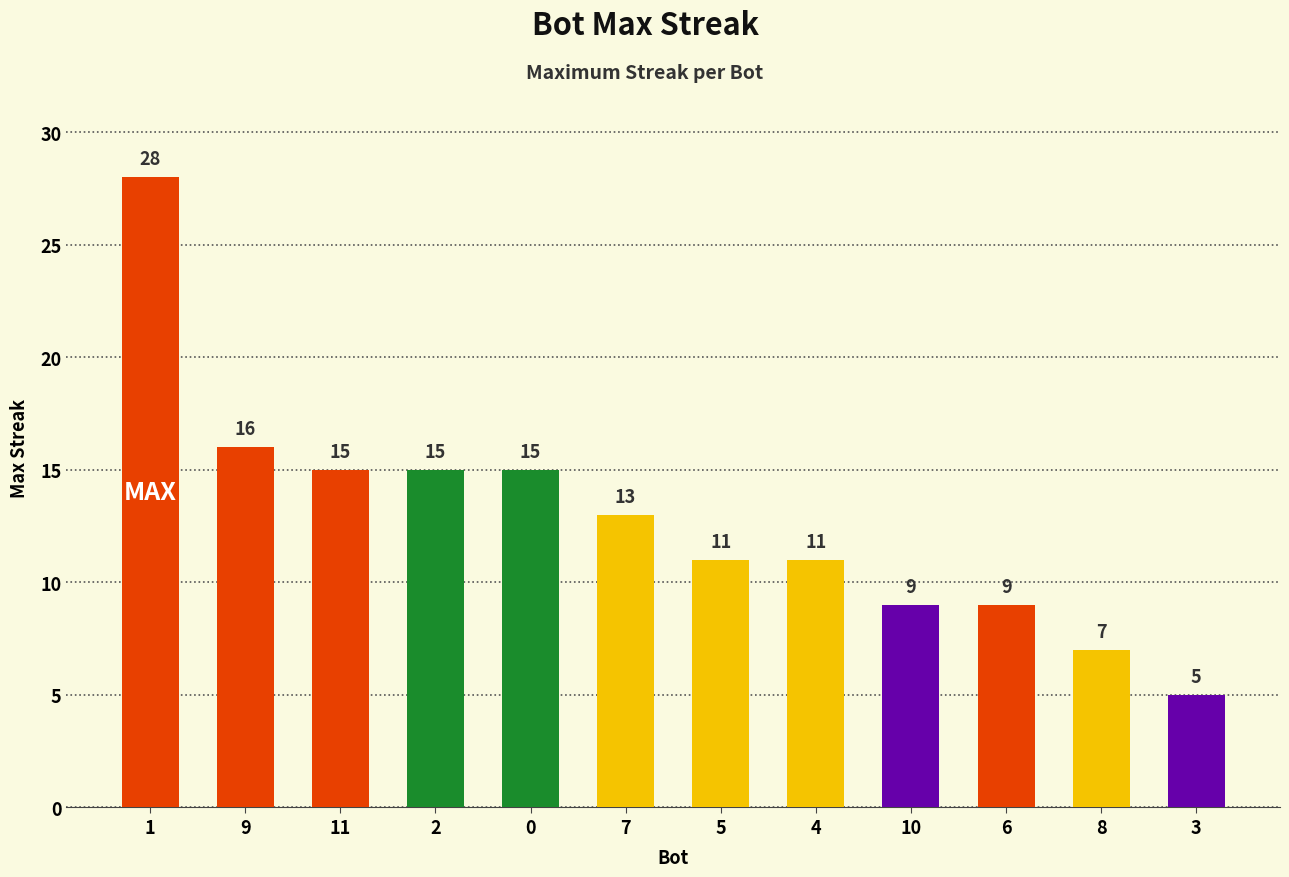

What is the smallest value displayed?

5